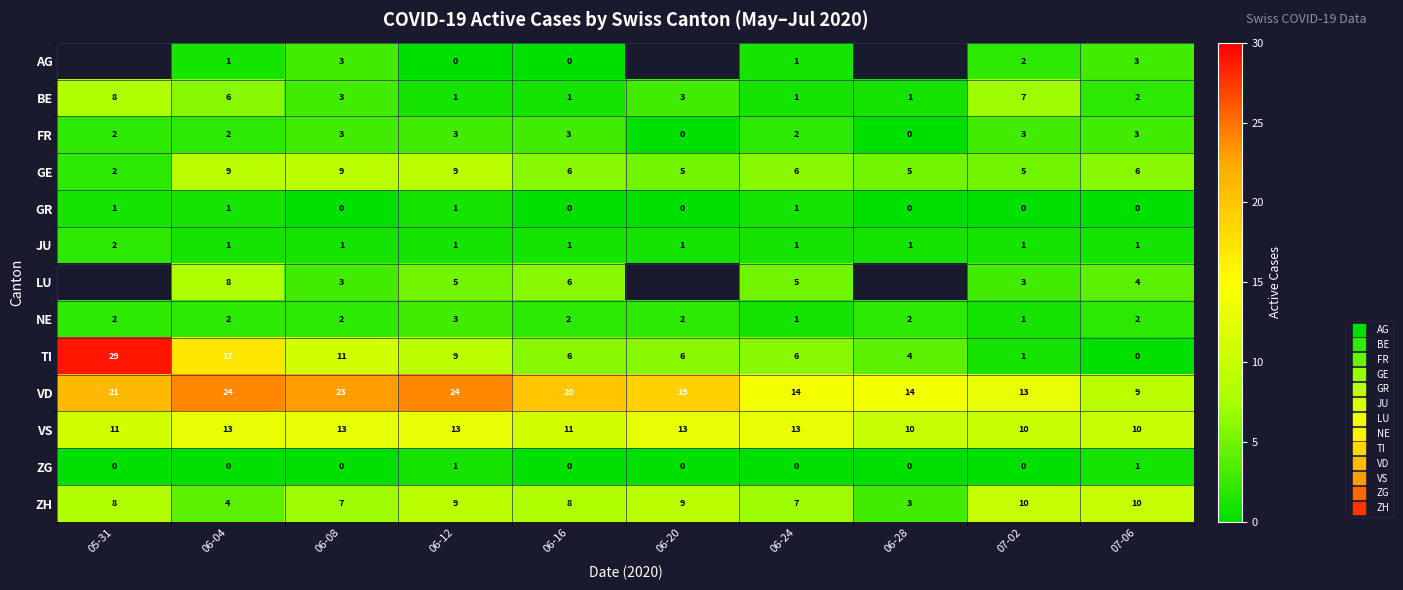

How many positive values does the TI series have?

9